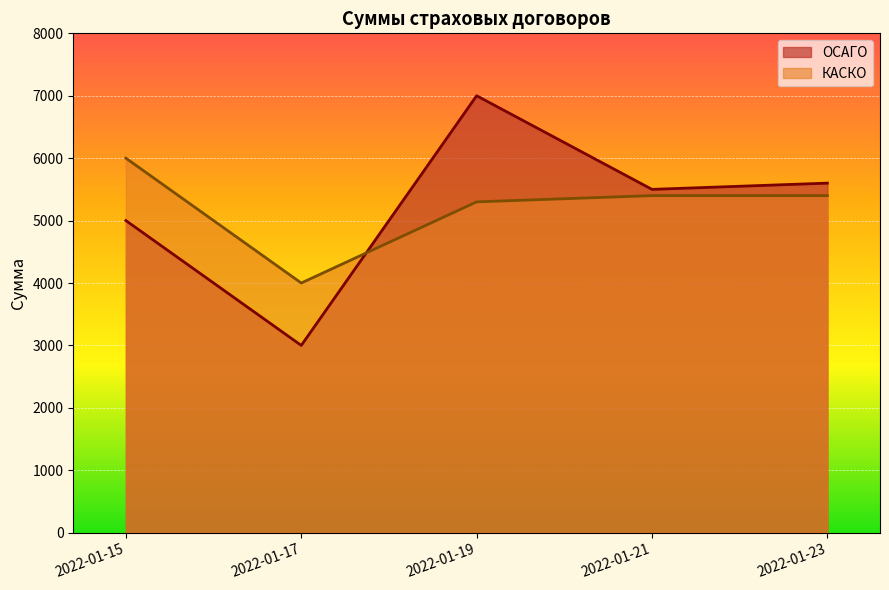

Where does the data first go above 5500?

2022-01-19